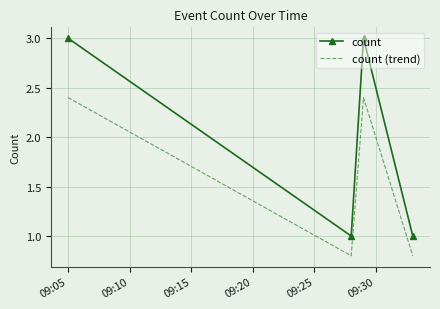

Which series has the largest total across all categories?

count